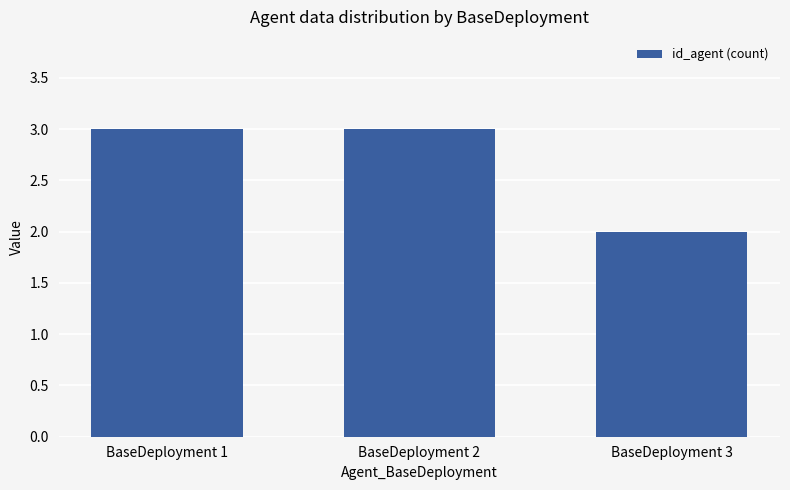

True or false: the data shows 1 at BaseDeployment 1.

False